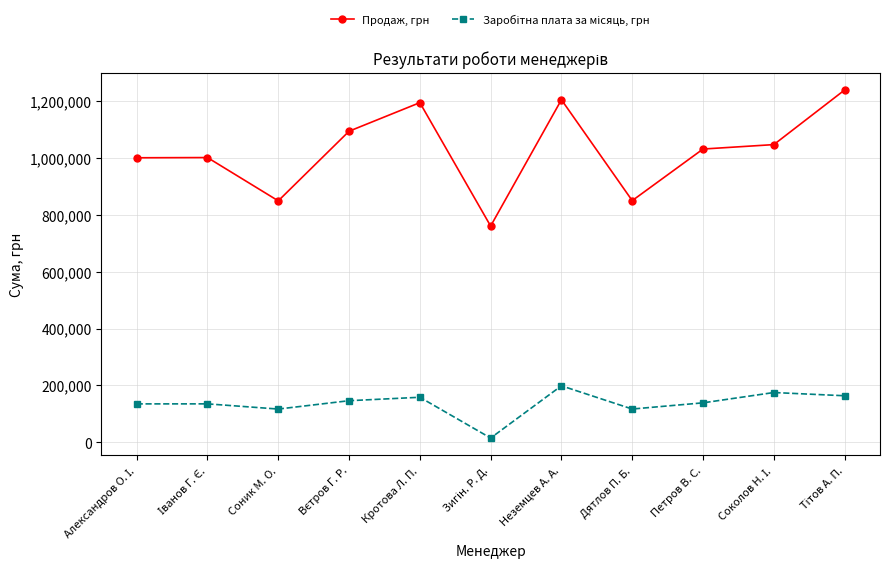

Is it true that Продаж, грн equals 1204346.0 at Неземцев А. А.?

True